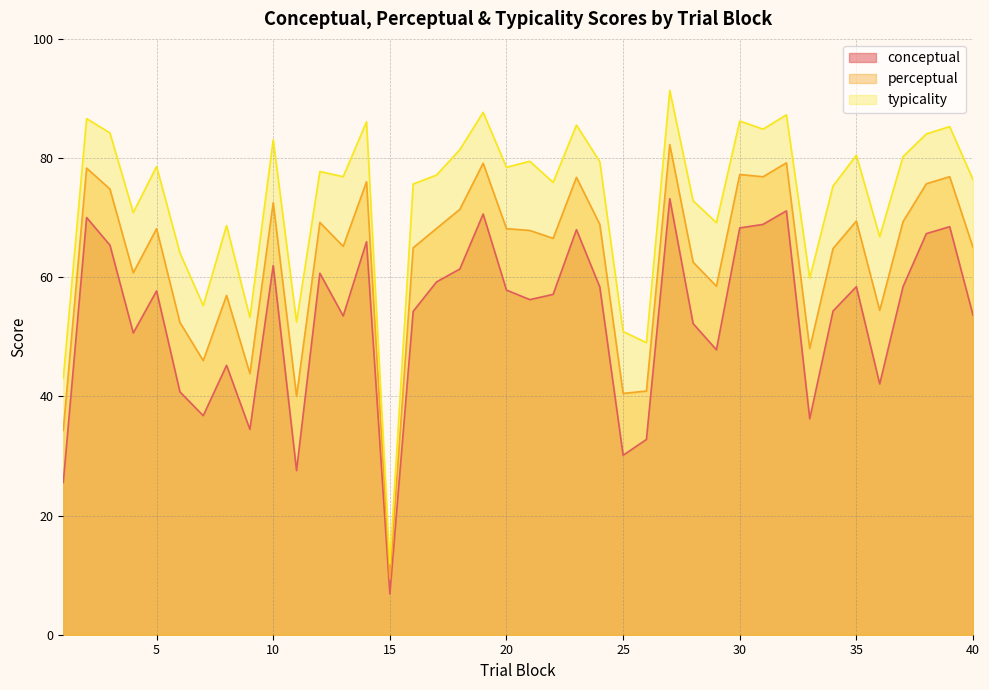

Reading left to right, what are all the values shown in this chart?

conceptual: 1=25.6	2=70.0	3=65.4	4=50.6	5=57.7	6=40.8	7=36.8	8=45.2	9=34.5	10=62.0	11=27.5	12=60.7	13=53.5	14=66.0	15=6.8	16=54.3	17=59.2	18=61.4	19=70.6	20=57.8	21=56.2	22=57.1	23=68.0	24=58.4	25=30.1	26=32.8	27=73.2	28=52.2	29=47.8	30=68.3	31=68.9	32=71.1	33=36.2	34=54.3	35=58.4	36=42.1	37=58.4	38=67.3	39=68.5	40=53.6
perceptual: 1=34.3	2=78.3	3=74.8	4=60.7	5=68.1	6=52.4	7=46.0	8=56.9	9=43.8	10=72.5	11=40.0	12=69.2	13=65.2	14=76.0	15=9.4	16=65.0	17=68.2	18=71.4	19=79.1	20=68.2	21=67.8	22=66.5	23=76.8	24=68.9	25=40.5	26=40.9	27=82.3	28=62.5	29=58.5	30=77.2	31=76.9	32=79.2	33=48.0	34=64.8	35=69.4	36=54.4	37=69.3	38=75.7	39=76.9	40=65.0
typicality: 1=43.0	2=86.6	3=84.2	4=70.8	5=78.6	6=64.1	7=55.2	8=68.7	9=53.2	10=83.1	11=52.5	12=77.7	13=76.9	14=86.1	15=11.9	16=75.6	17=77.1	18=81.4	19=87.7	20=78.5	21=79.5	22=75.9	23=85.5	24=79.4	25=50.9	26=49.0	27=91.4	28=72.8	29=69.2	30=86.2	31=84.8	32=87.3	33=59.8	34=75.3	35=80.5	36=66.8	37=80.2	38=84.0	39=85.3	40=76.4